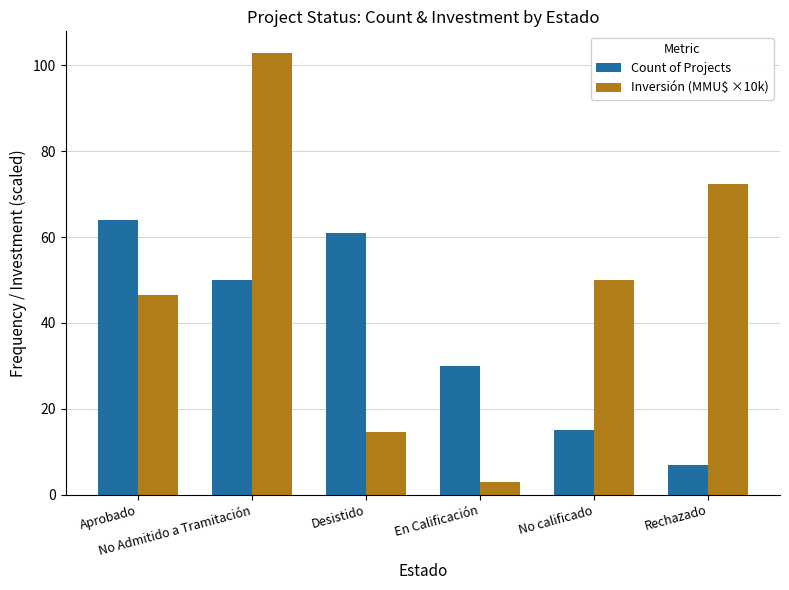

At which label does Inversión (MMU$ ×10k) first exceed 50?

No Admitido a Tramitación